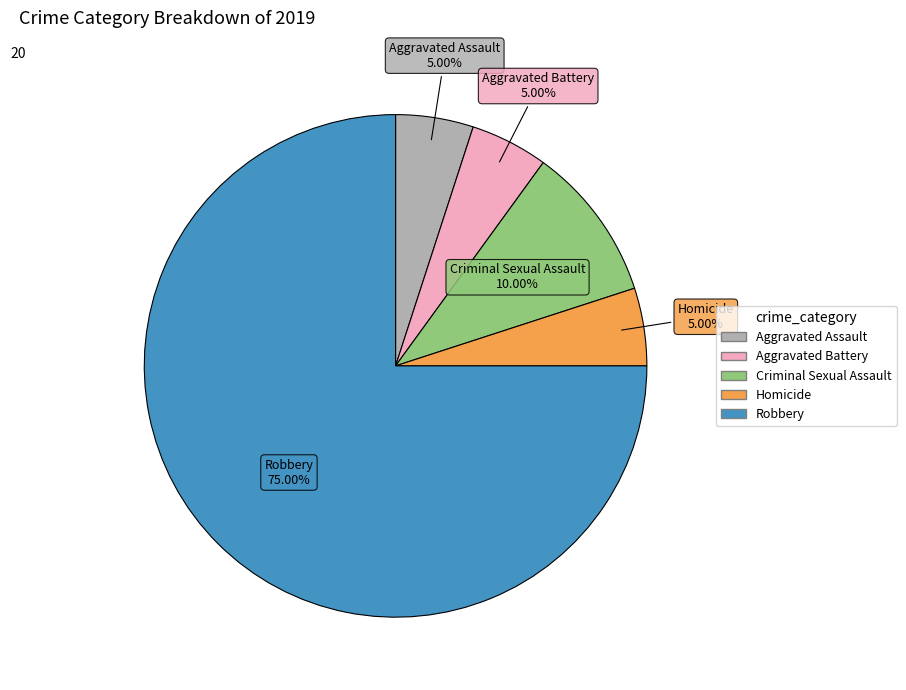

The Aggravated Assault slice represents 1% of the pie. True or false?

False